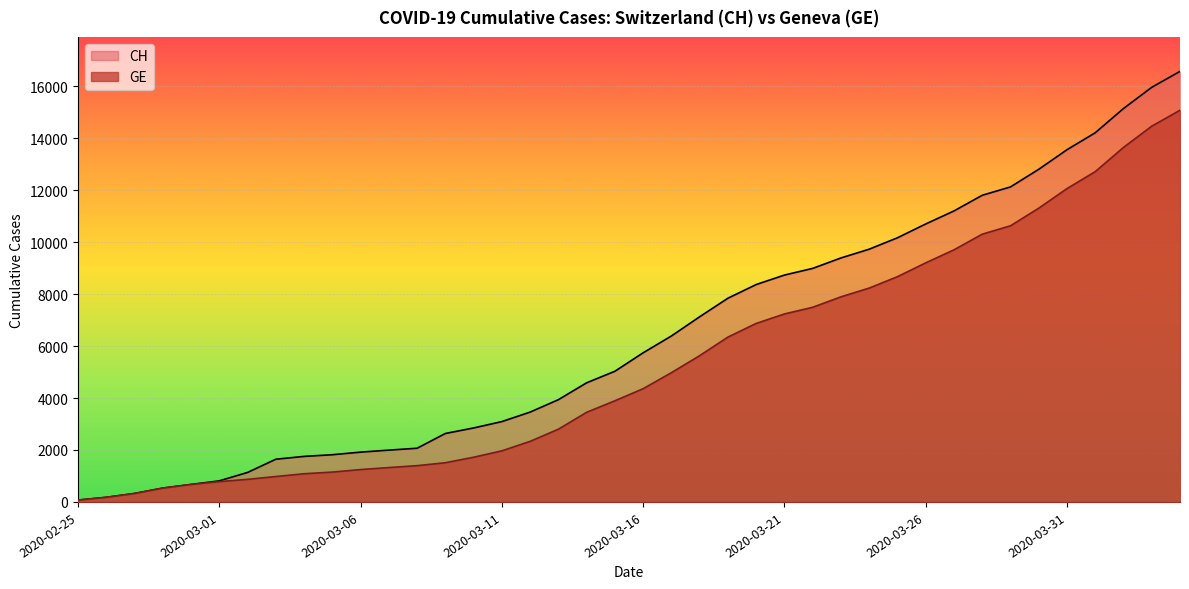

True or false: GE has more than 1 points higher than both neighbors.

False